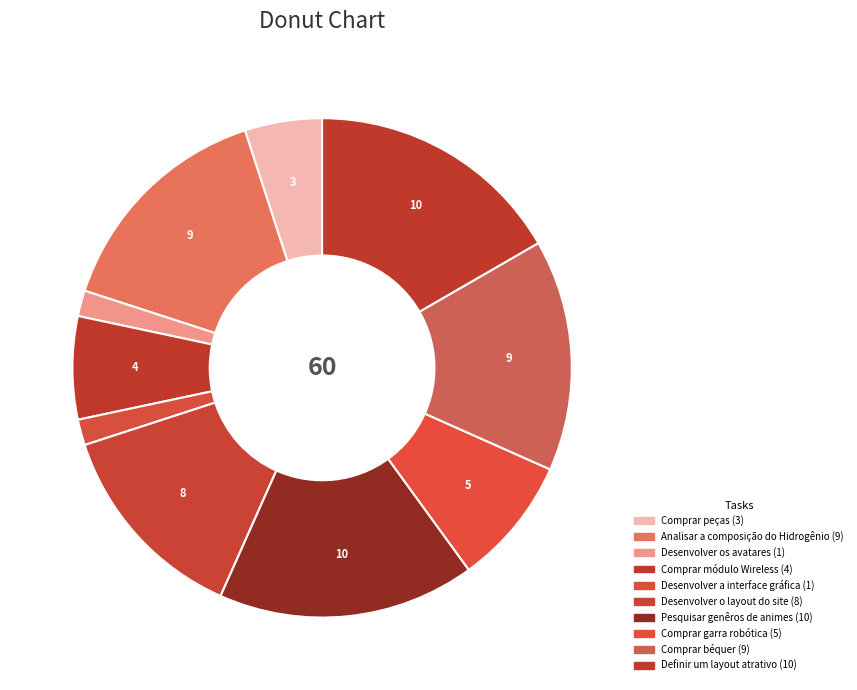

Count the number of slices in the pie.

10